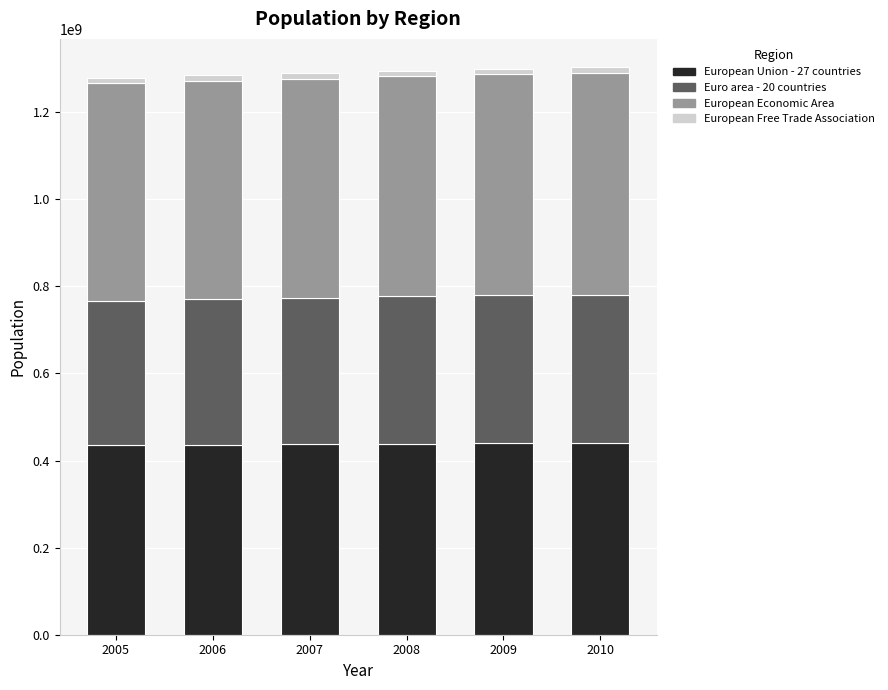

The value of European Union - 27 countries at 2006 is 194791794. True or false?

False